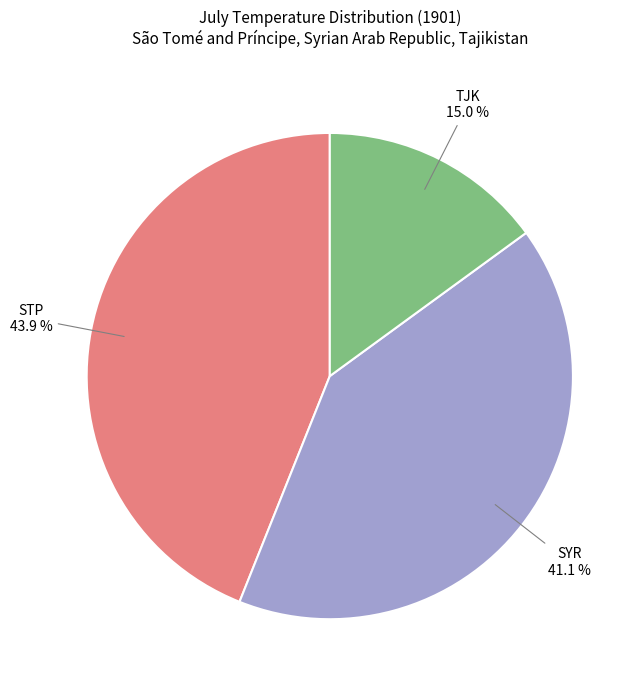

To the nearest percent, what is the combined percentage of STP and SYR?

85%